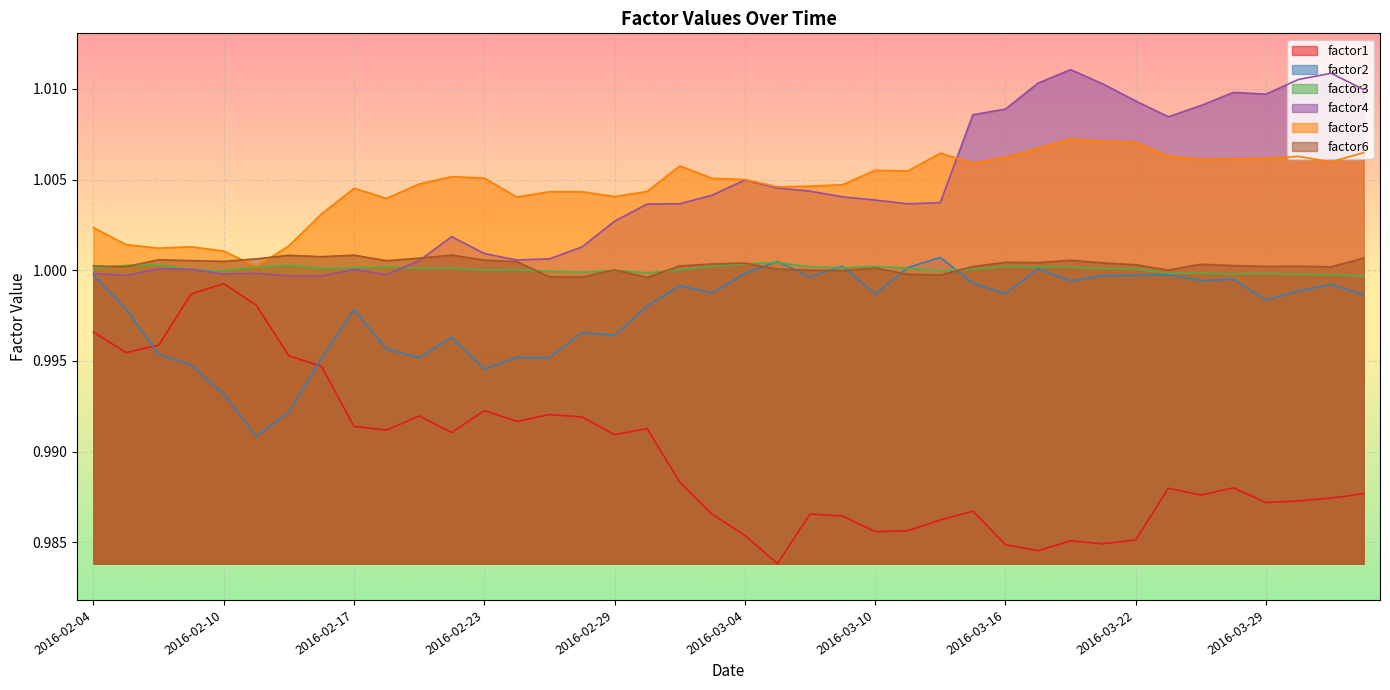

Reading left to right, what are all the values shown in this chart?

factor1: 1.0	1.0	1.0	1.0	1.0	1.0	1.0	1.0	1.0	1.0	1.0	1.0	1.0	1.0	1.0	1.0	1.0	1.0	1.0	1.0	1.0	1.0	1.0	1.0	1.0	1.0	1.0	1.0	1.0	1.0	1.0	1.0	1.0	1.0	1.0	1.0	1.0	1.0	1.0	1.0
factor2: 1.0	1.0	1.0	1.0	1.0	1.0	1.0	1.0	1.0	1.0	1.0	1.0	1.0	1.0	1.0	1.0	1.0	1.0	1.0	1.0	1.0	1.0	1.0	1.0	1.0	1.0	1.0	1.0	1.0	1.0	1.0	1.0	1.0	1.0	1.0	1.0	1.0	1.0	1.0	1.0
factor3: 1.0	1.0	1.0	1.0	1.0	1.0	1.0	1.0	1.0	1.0	1.0	1.0	1.0	1.0	1.0	1.0	1.0	1.0	1.0	1.0	1.0	1.0	1.0	1.0	1.0	1.0	1.0	1.0	1.0	1.0	1.0	1.0	1.0	1.0	1.0	1.0	1.0	1.0	1.0	1.0
factor4: 1.0	1.0	1.0	1.0	1.0	1.0	1.0	1.0	1.0	1.0	1.0	1.0	1.0	1.0	1.0	1.0	1.0	1.0	1.0	1.0	1.0	1.0	1.0	1.0	1.0	1.0	1.0	1.0	1.0	1.0	1.0	1.0	1.0	1.0	1.0	1.0	1.0	1.0	1.0	1.0
factor5: 1.0	1.0	1.0	1.0	1.0	1.0	1.0	1.0	1.0	1.0	1.0	1.0	1.0	1.0	1.0	1.0	1.0	1.0	1.0	1.0	1.0	1.0	1.0	1.0	1.0	1.0	1.0	1.0	1.0	1.0	1.0	1.0	1.0	1.0	1.0	1.0	1.0	1.0	1.0	1.0
factor6: 1.0	1.0	1.0	1.0	1.0	1.0	1.0	1.0	1.0	1.0	1.0	1.0	1.0	1.0	1.0	1.0	1.0	1.0	1.0	1.0	1.0	1.0	1.0	1.0	1.0	1.0	1.0	1.0	1.0	1.0	1.0	1.0	1.0	1.0	1.0	1.0	1.0	1.0	1.0	1.0